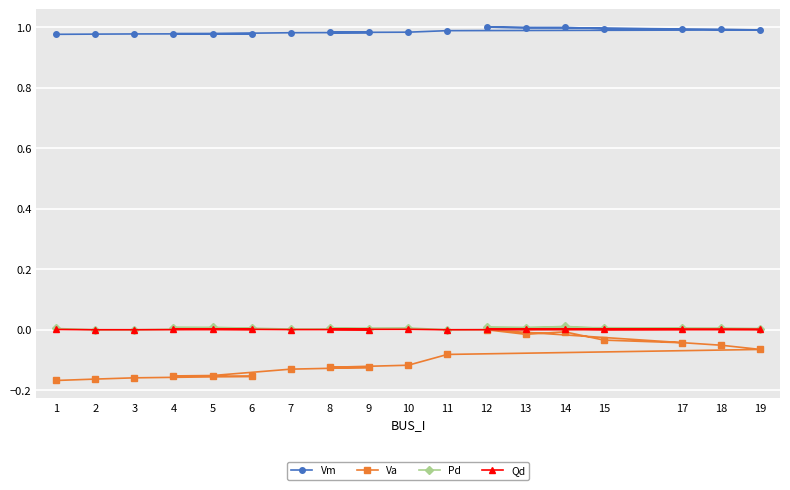

What value does the Vm series have at 8?

1.0